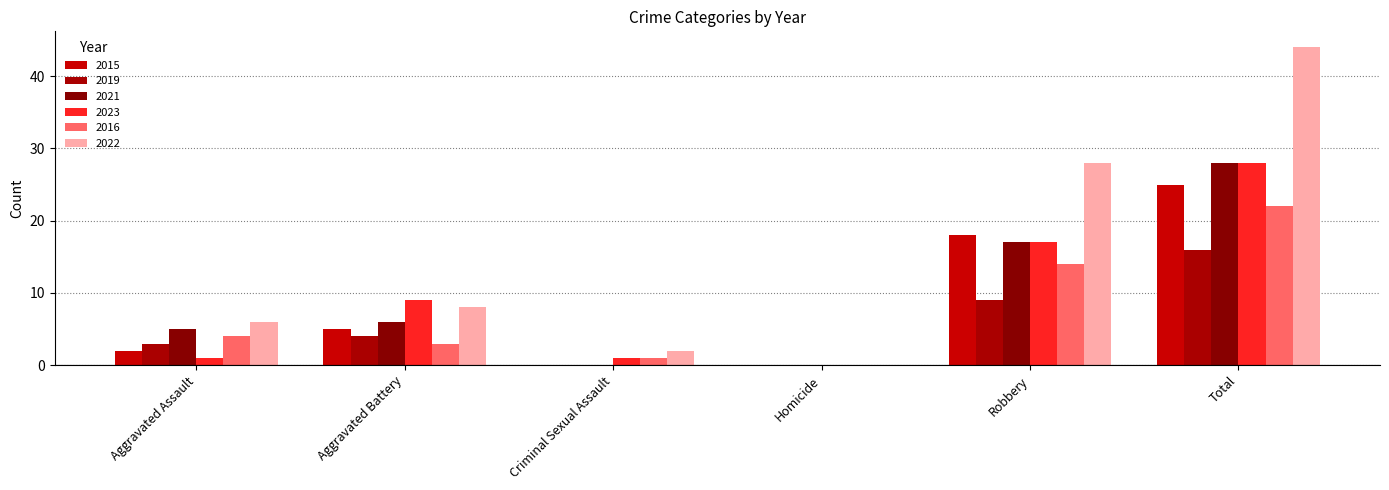

What is the label of the 2nd bar from the right?

Robbery